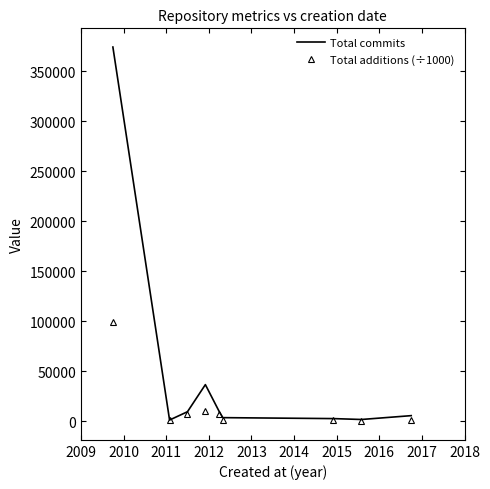

Which series has the widest spread of values?

Total commits